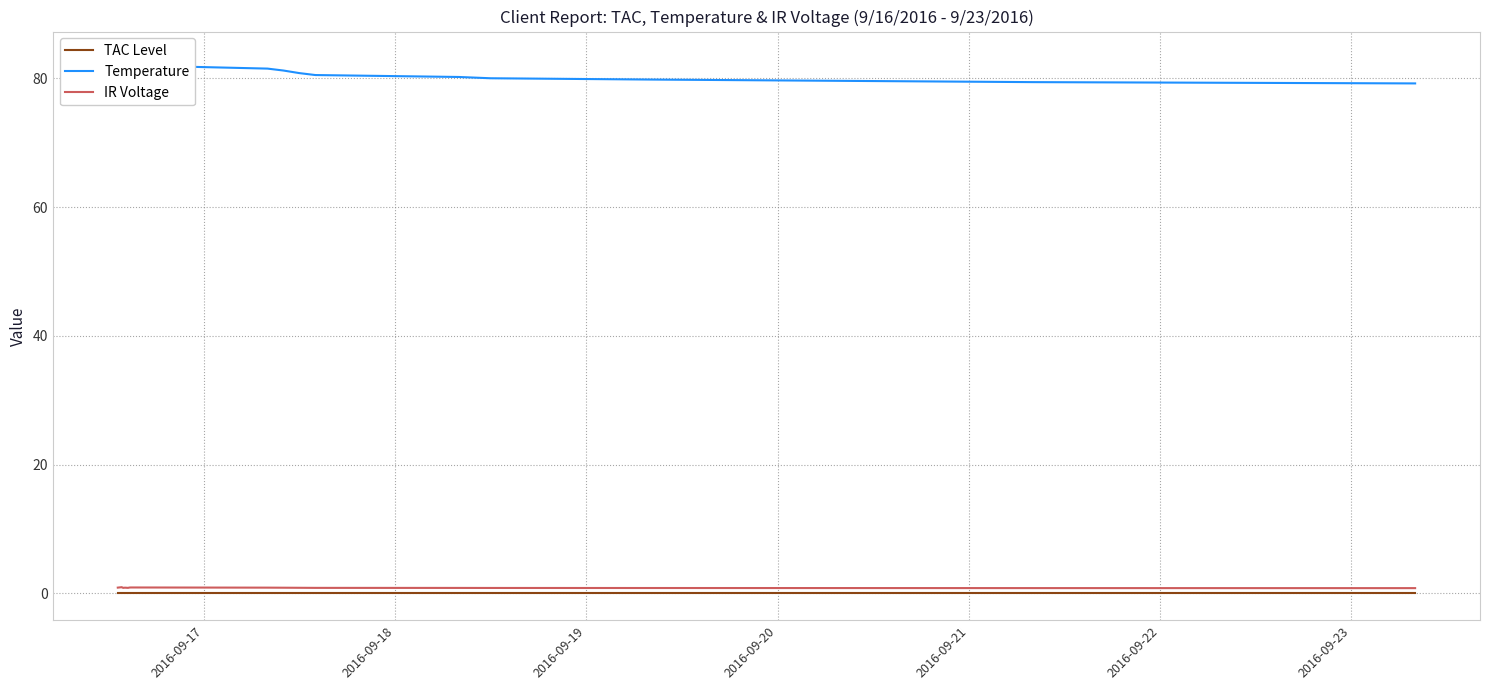

Does the chart display data point markers on the line(s)?

No